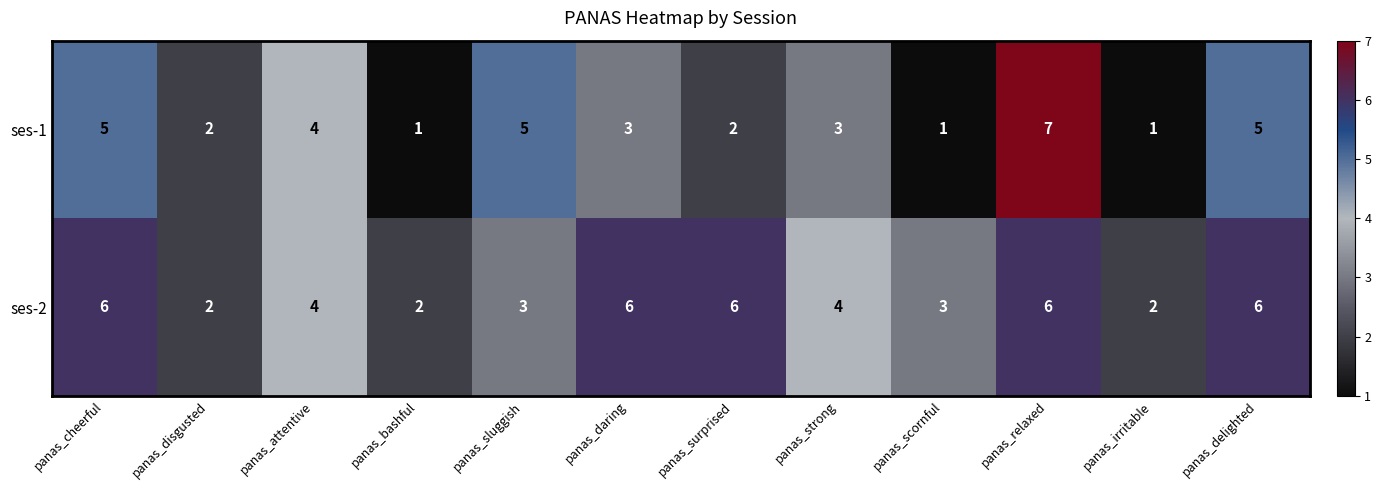

At which category does the chart reach its peak across all series?

panas_relaxed